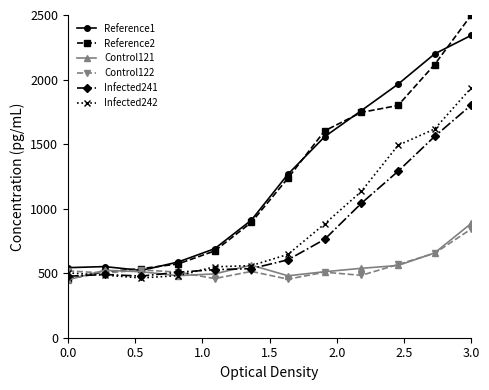

What is the value of the Infected242 point at the 9th from the left?

1133.2